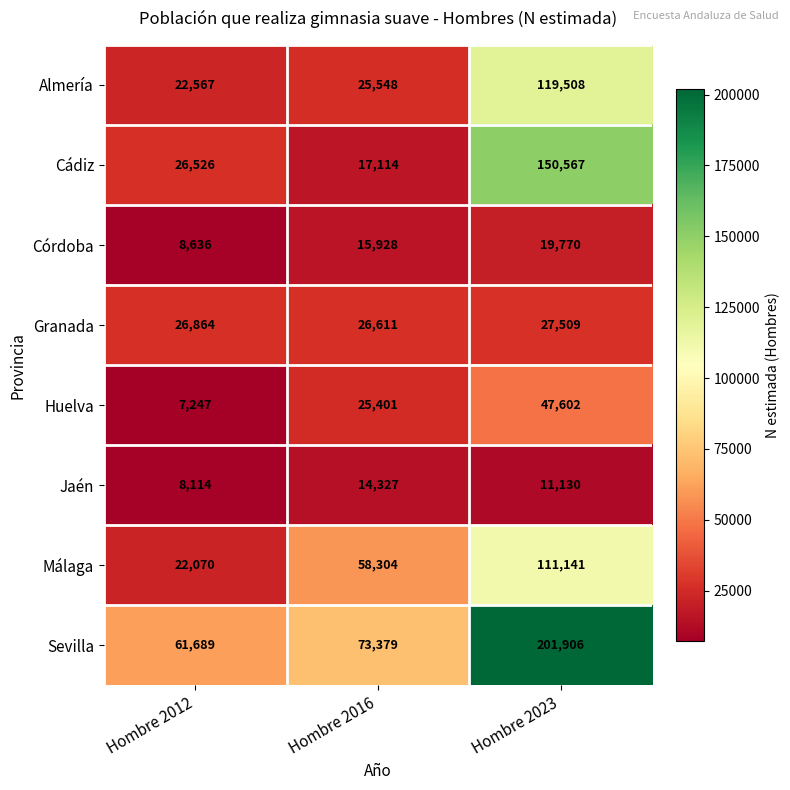

What is the approximate value of Jaén at Hombre 2012?

8114